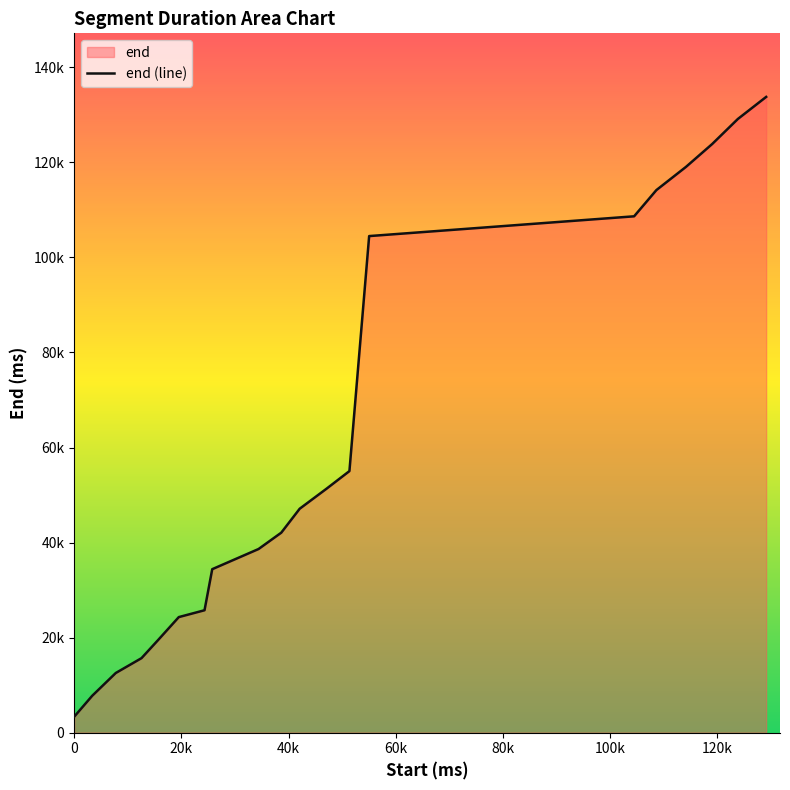

Does the chart display data point markers on the line(s)?

No